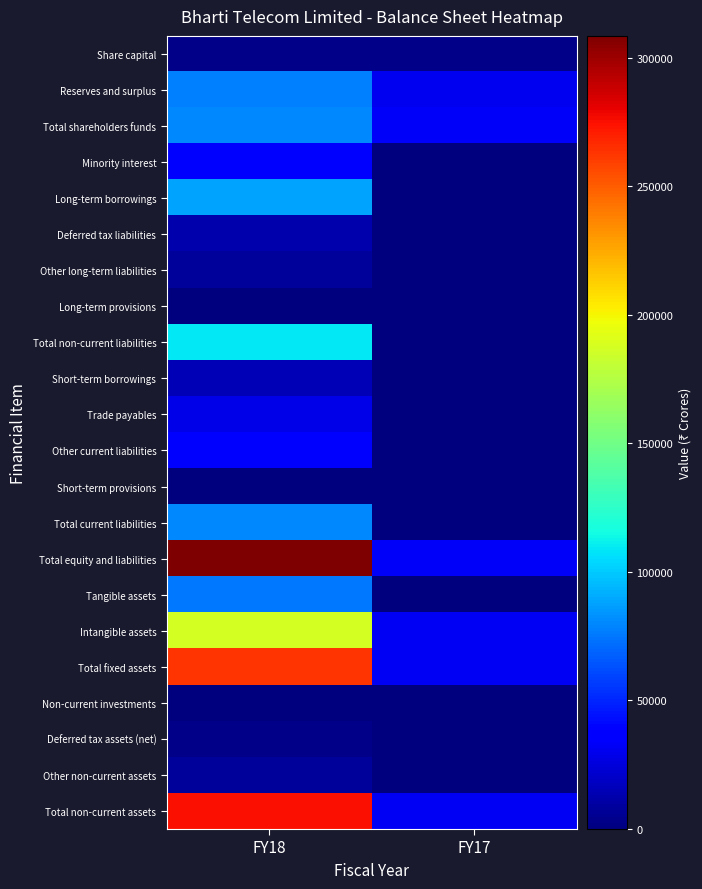

What is the difference between the highest and lowest values at FY18?

308223.2